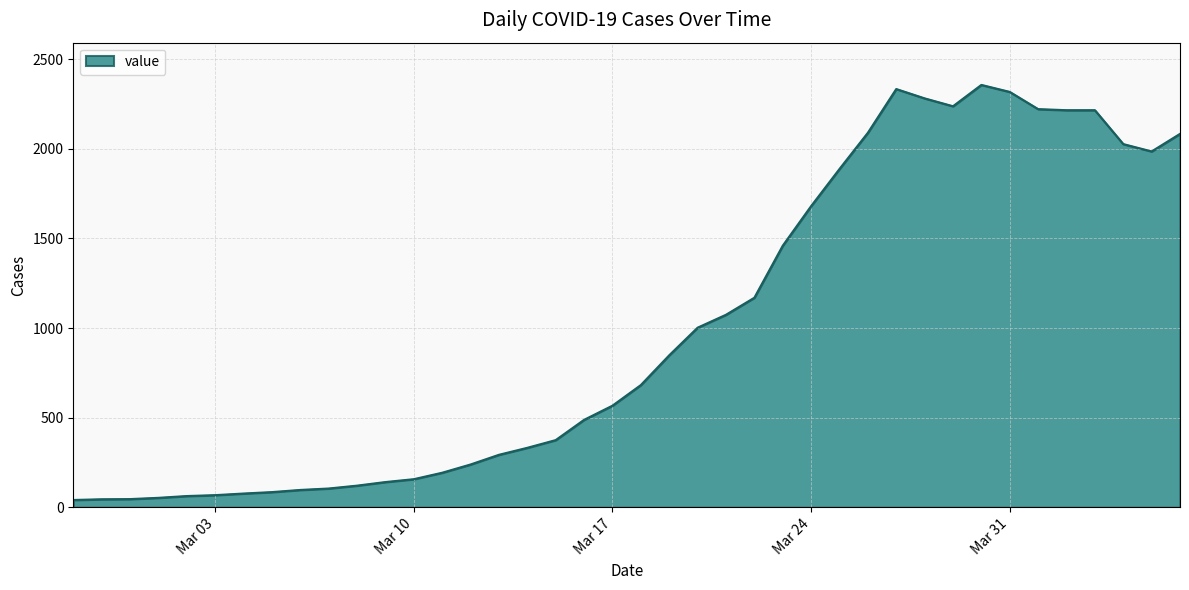

What is the difference between the maximum and minimum values?

2315